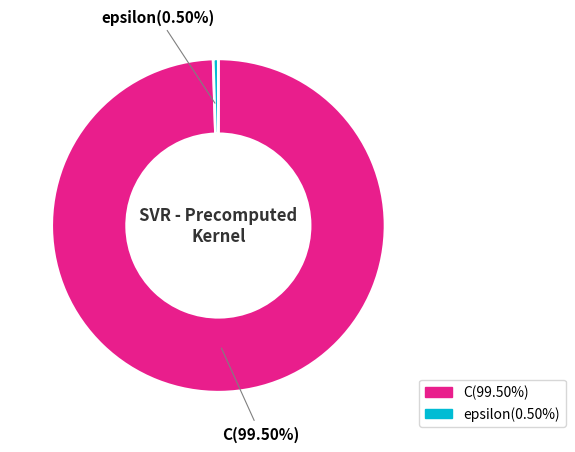

Which slice represents more than half of the pie?

C